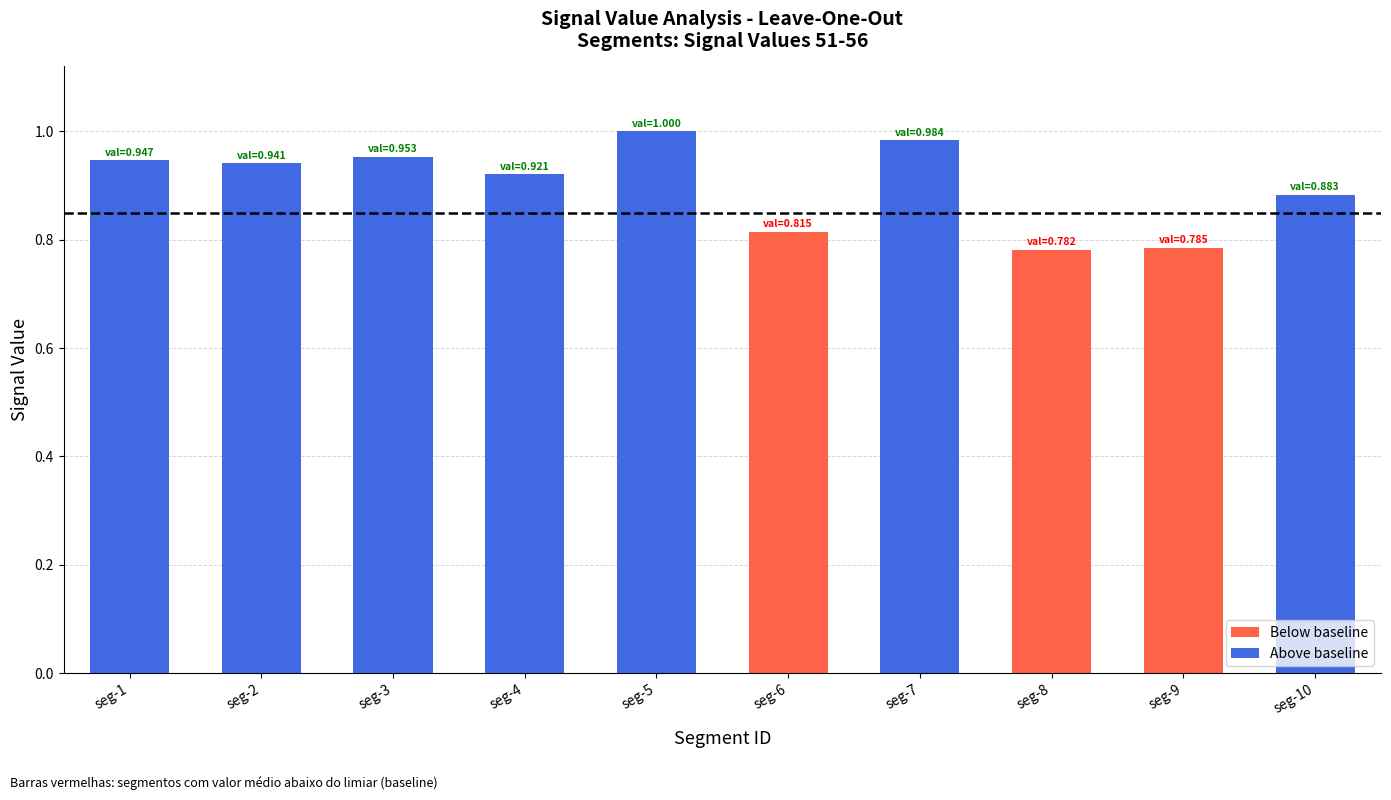

Is it true that the value at seg-7 is 1.0?

True